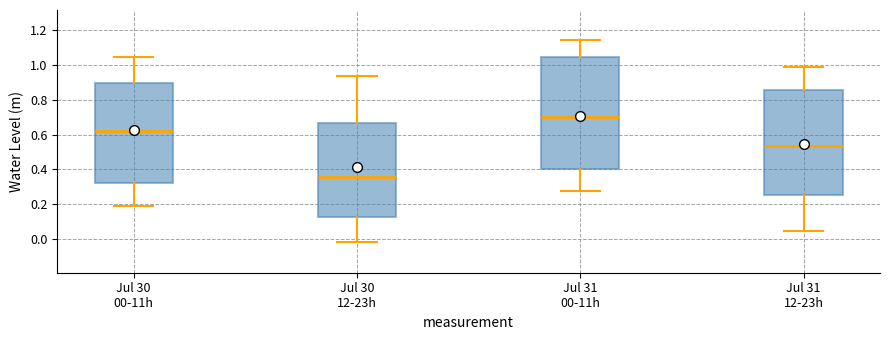

Which box has the lowest median line?

Jul 30 12-23h